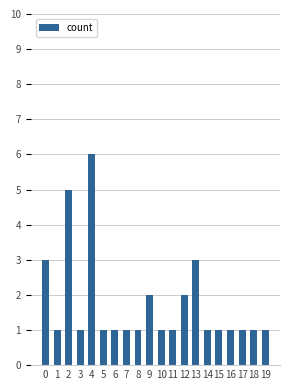

Reading right to left, list all the values displayed in this chart.

19=1	18=1	17=1	16=1	15=1	14=1	13=3	12=2	11=1	10=1	9=2	8=1	7=1	6=1	5=1	4=6	3=1	2=5	1=1	0=3